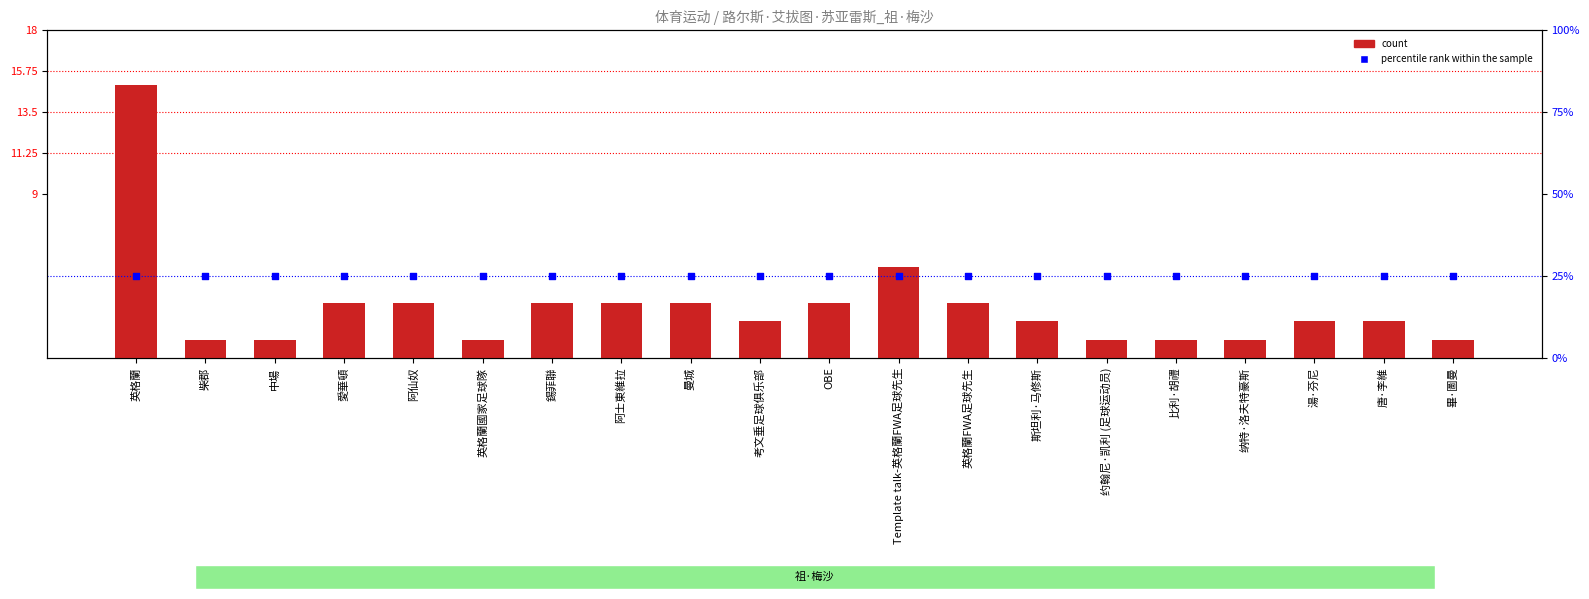

At which category is the sum across all series the highest?

英格蘭